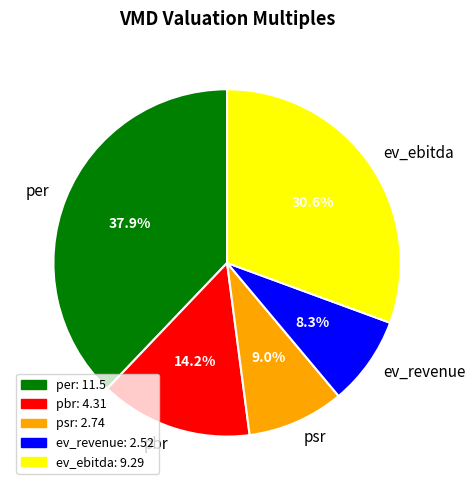

To the nearest percent, what is the average slice percentage?

20%